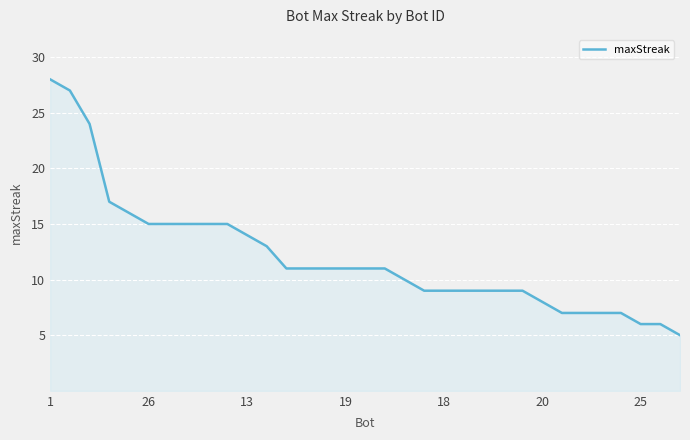

What is the average value?

12